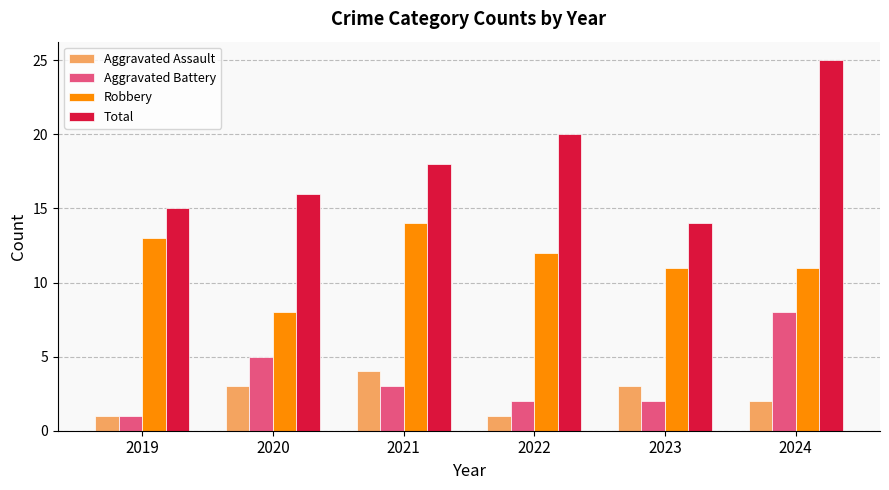

What is the difference between the second highest and minimum values in the Robbery series?

5